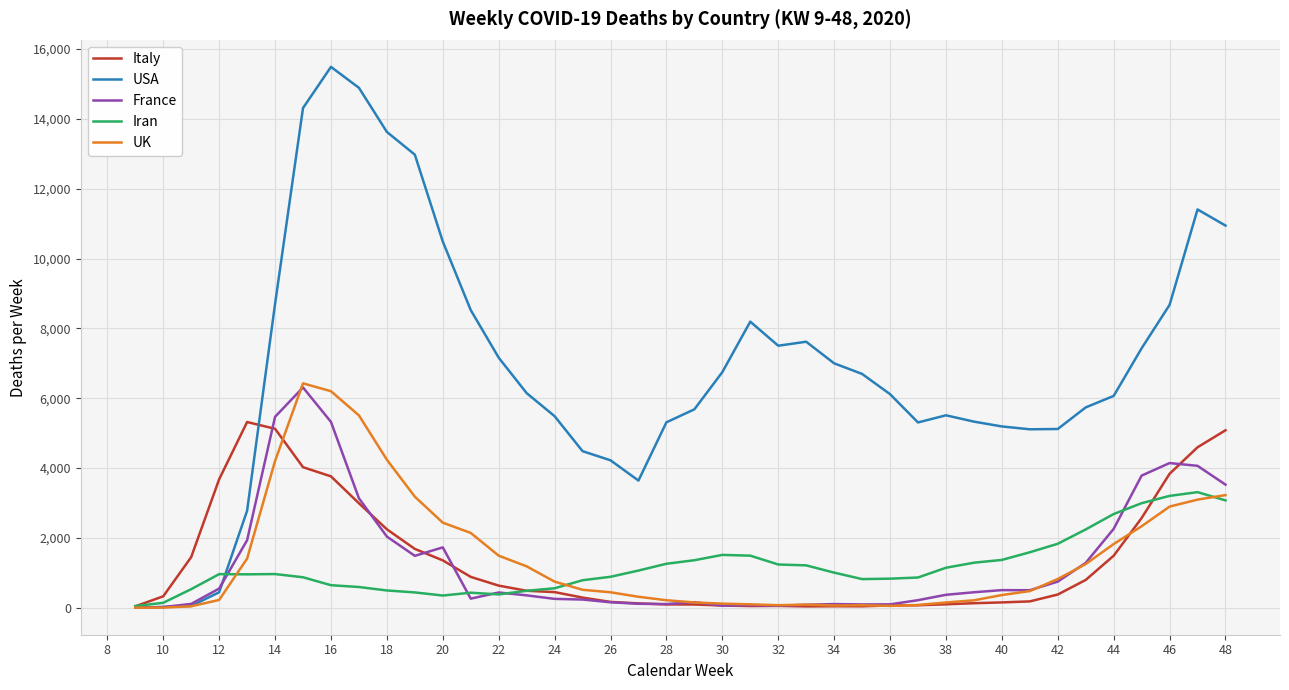

What is the maximum value for France?

6308